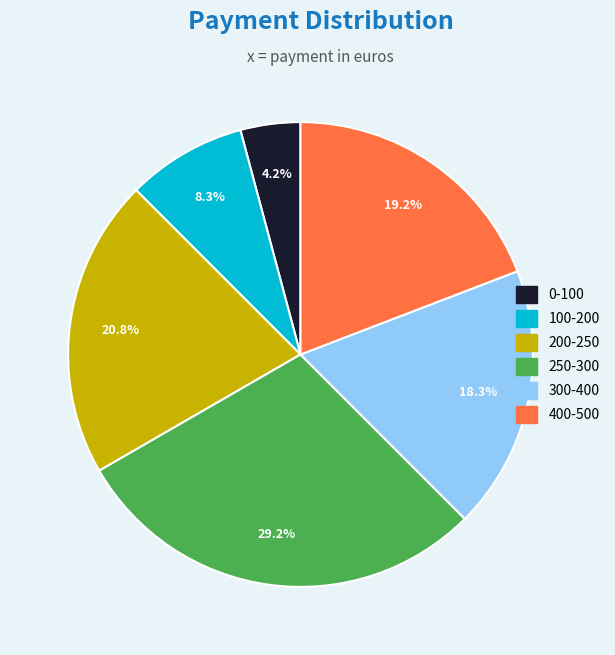

What is the largest slice in the pie chart?

250-300